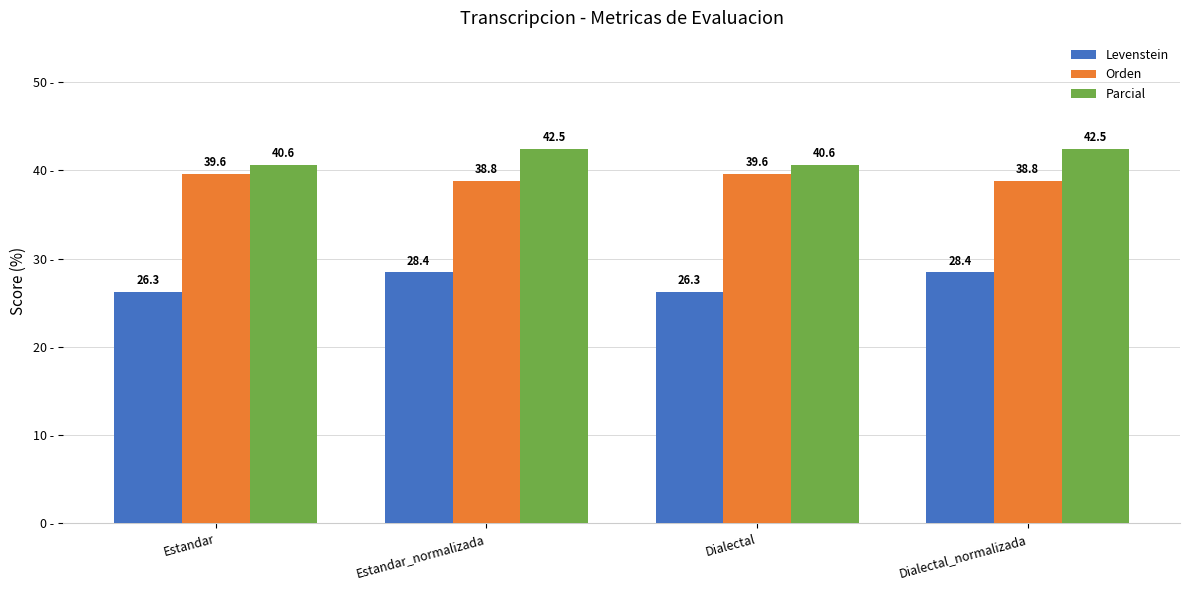

True or false: Parcial has a value of 42.5 at Dialectal_normalizada.

True